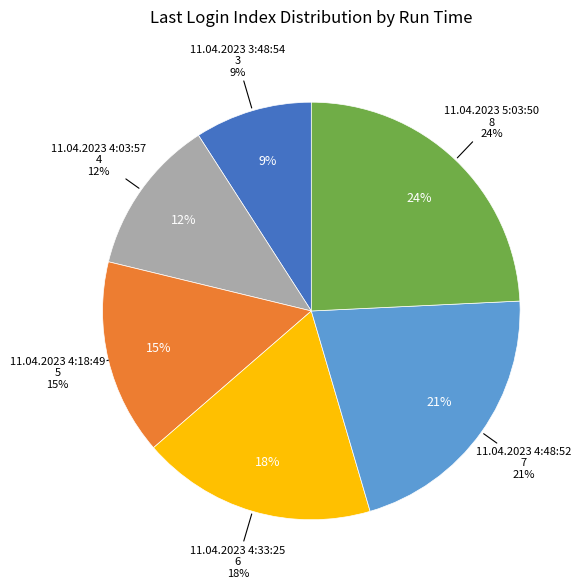

Does 11.04.2023 3:48:54 account for over 50% of the chart?

No